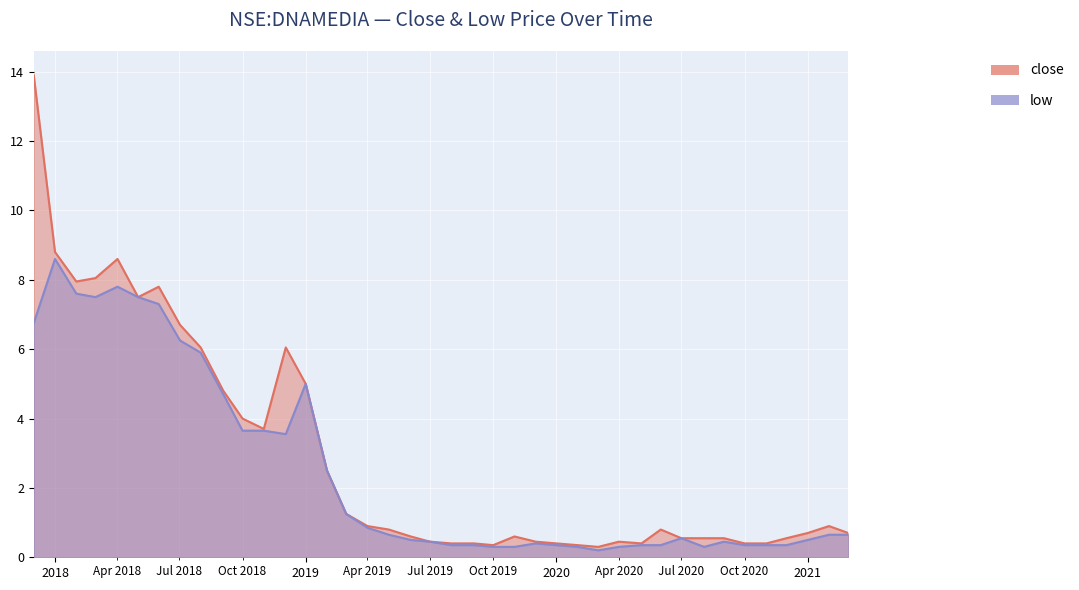

List the series in order of their peak value, lowest first.

low, close